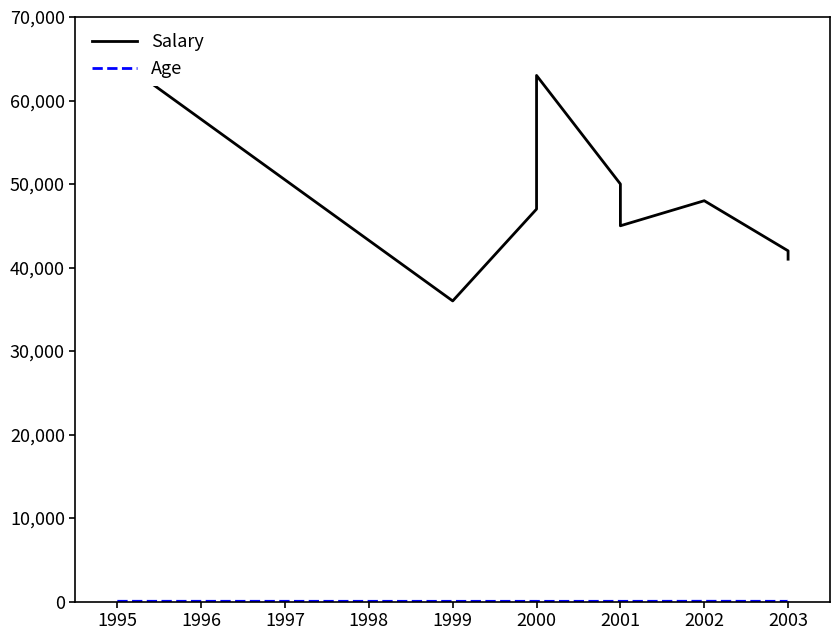

What is the average value of the Age series?

32